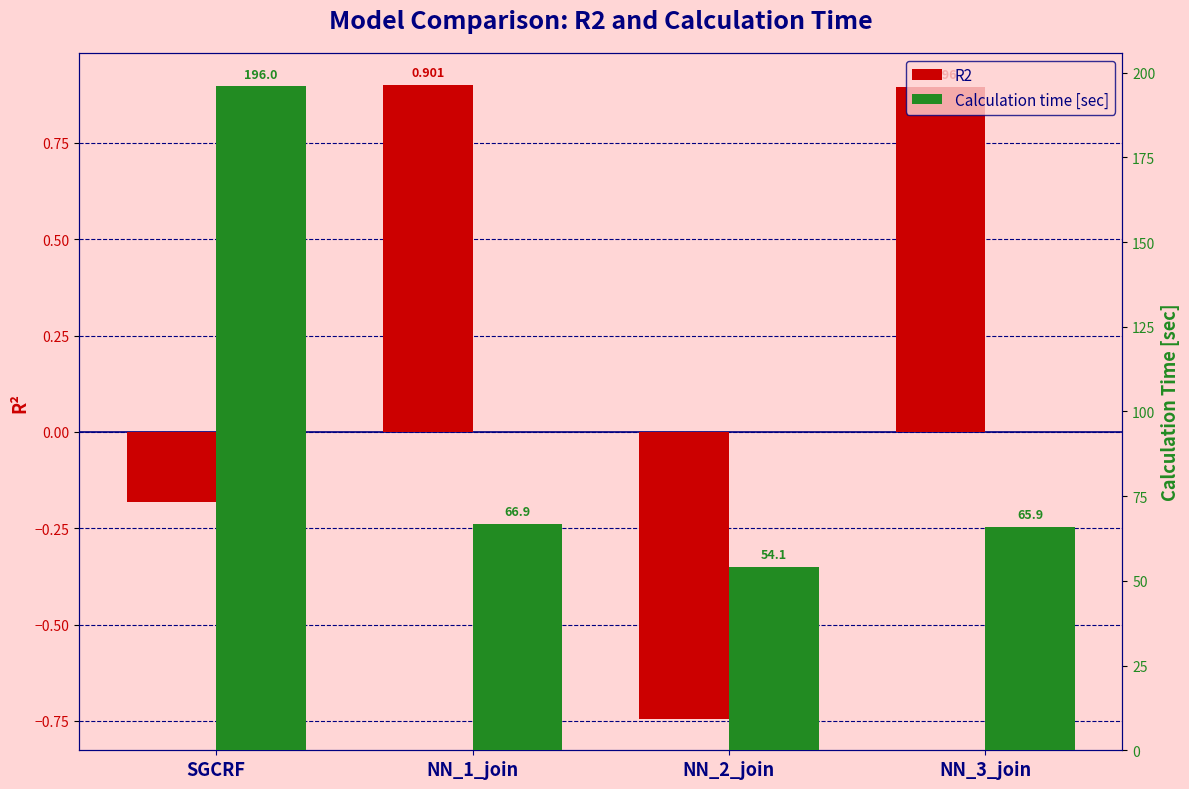

How many data points in R2 are less than 0?

2